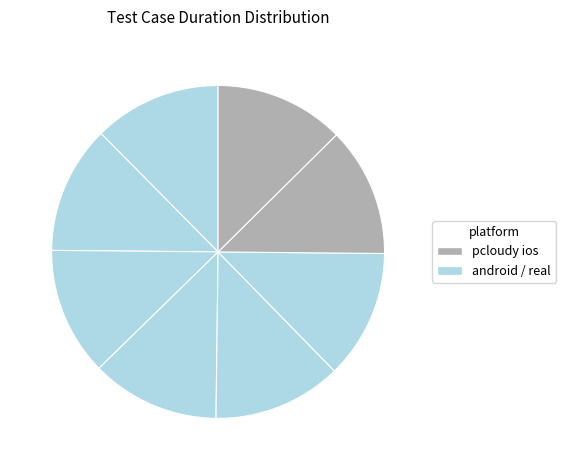

Count the number of slices in the pie.

8